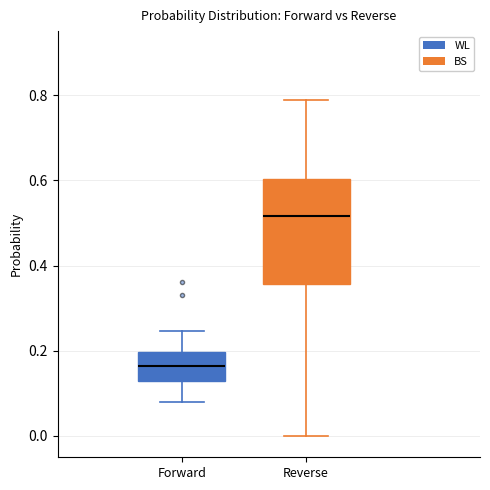

Which box is the tallest, from its lower edge to its upper edge?

Reverse